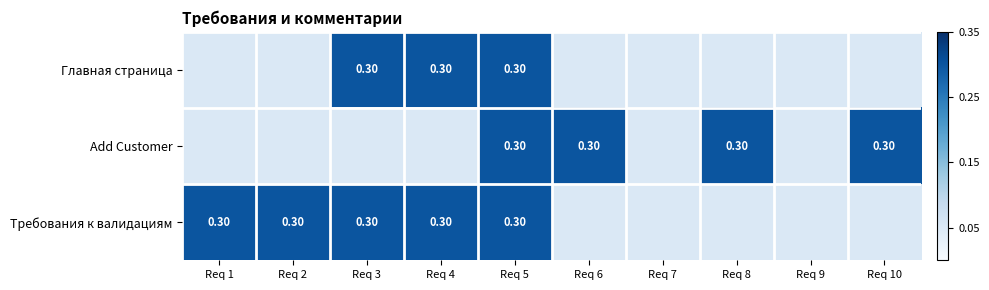

At how many categories does at least one series exceed 0?

10